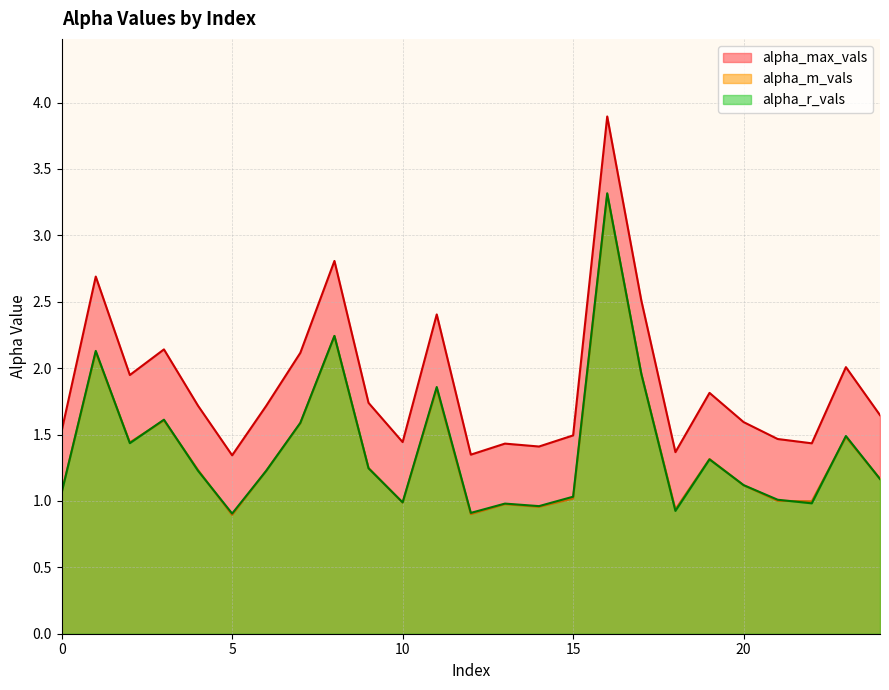

True or false: alpha_max_vals has more than 0 points higher than both neighbors.

True